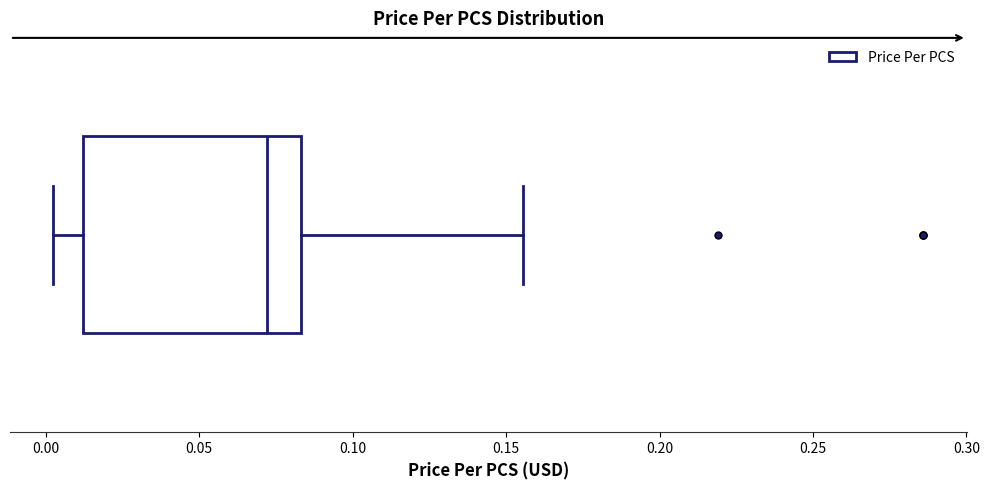

Where does the left whisker of the box end on the x-axis? The values are not printed on the chart, so give them approximately, as read against the axis.

0.005